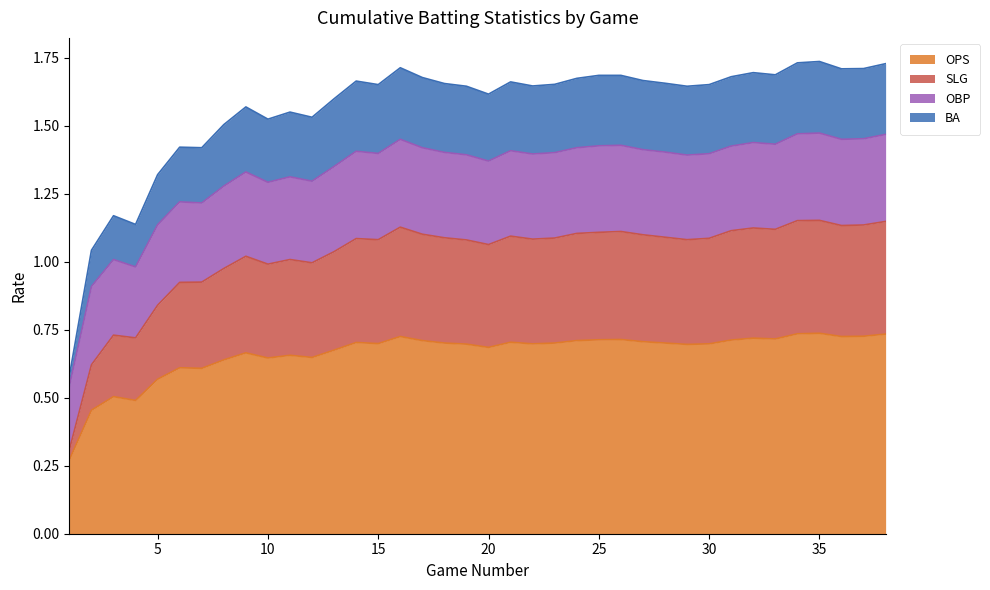

Is it true that OPS equals 0.2 at 10?

False